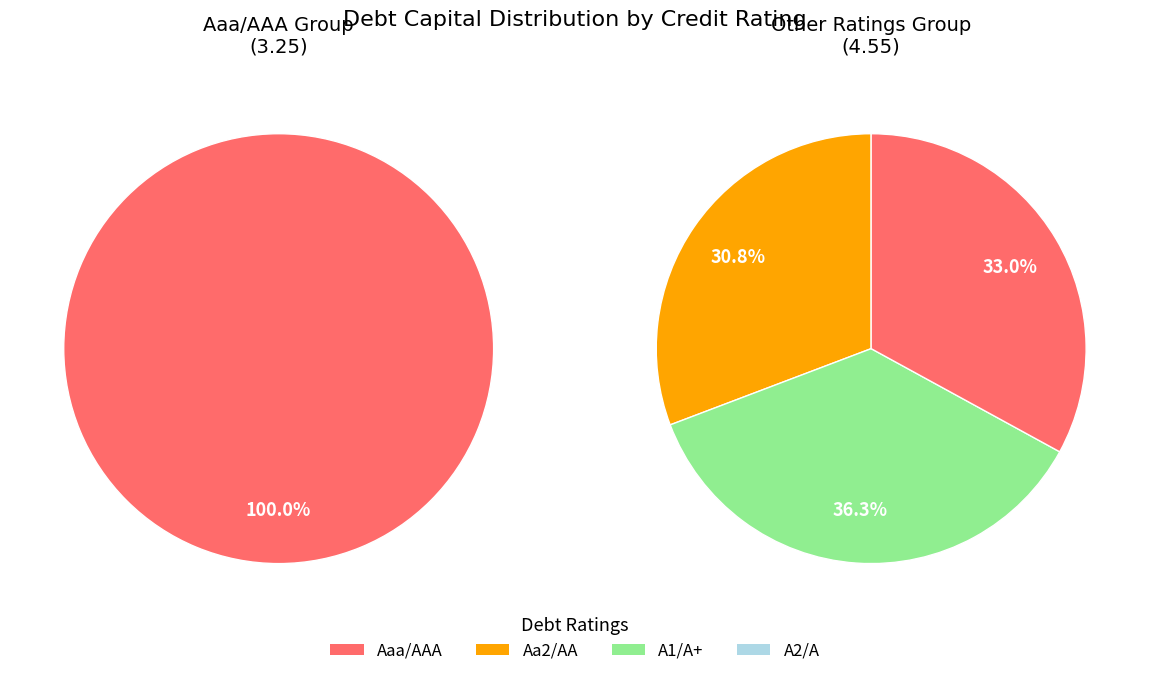

Is there a majority slice in this chart?

No